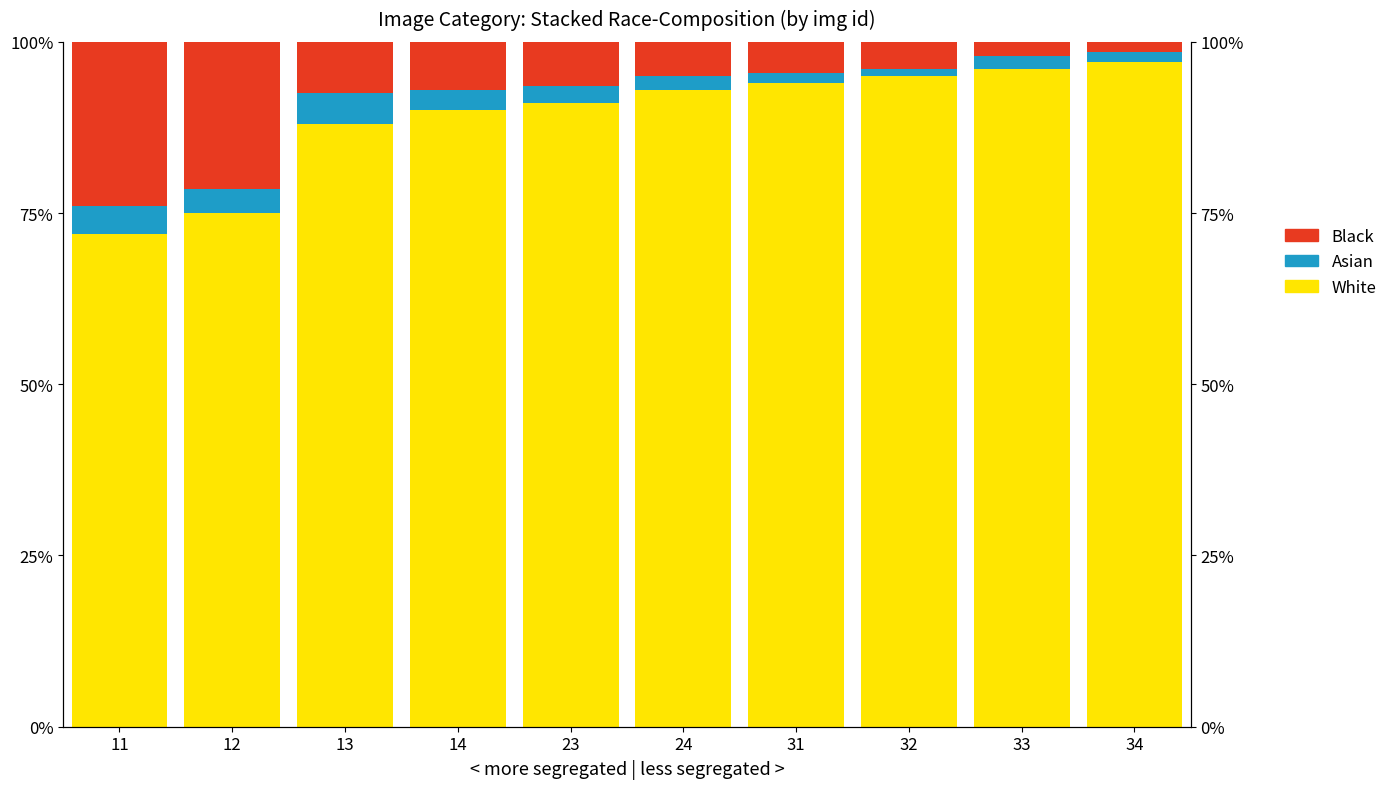

The Asian series shows 1.0 at 32. True or false?

True